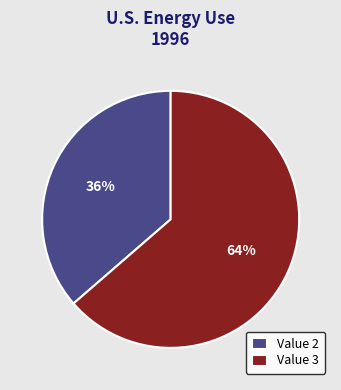

The Value 3 slice represents 64% of the pie. True or false?

True